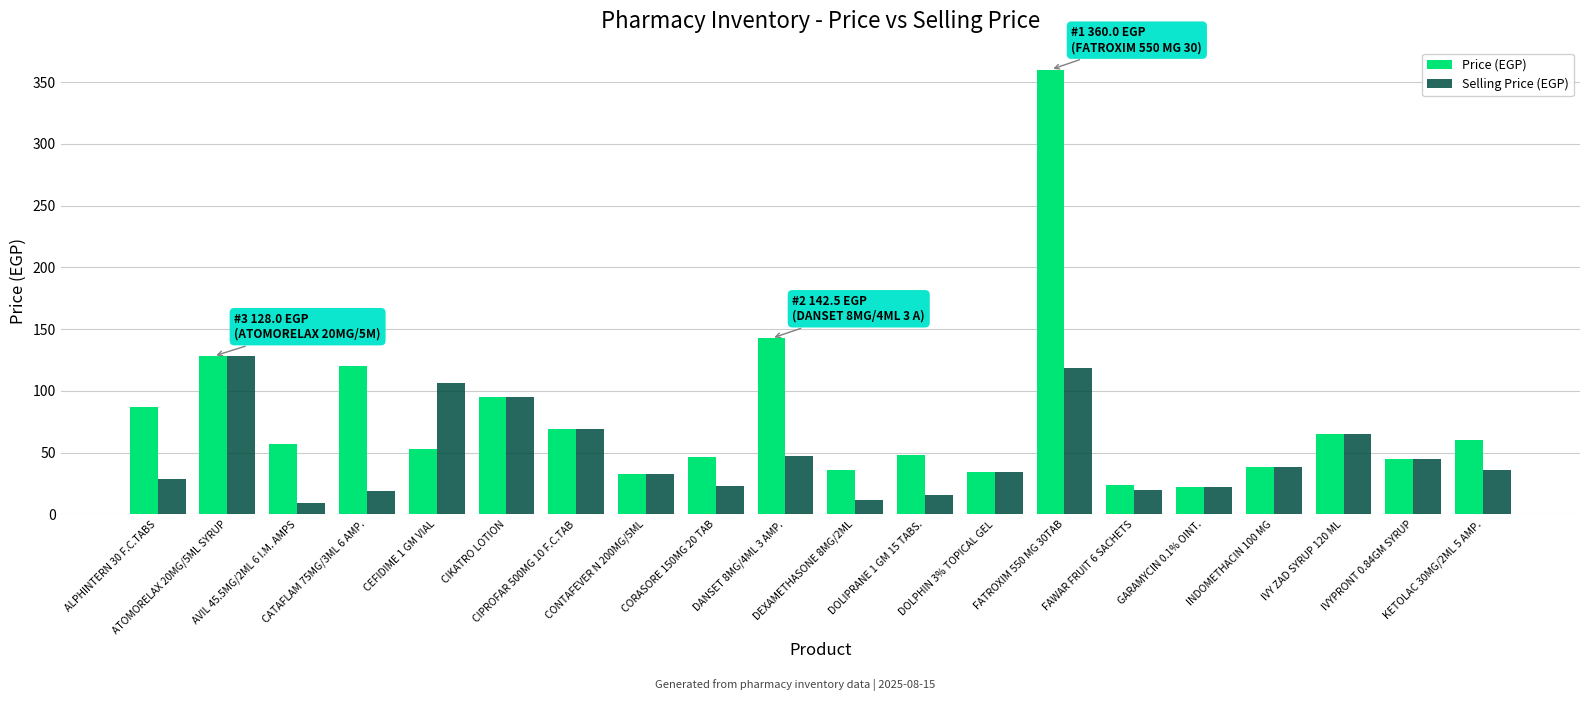

The Price (EGP) series shows 75.8 at IVYPRONT 0.84GM SYRUP. True or false?

False